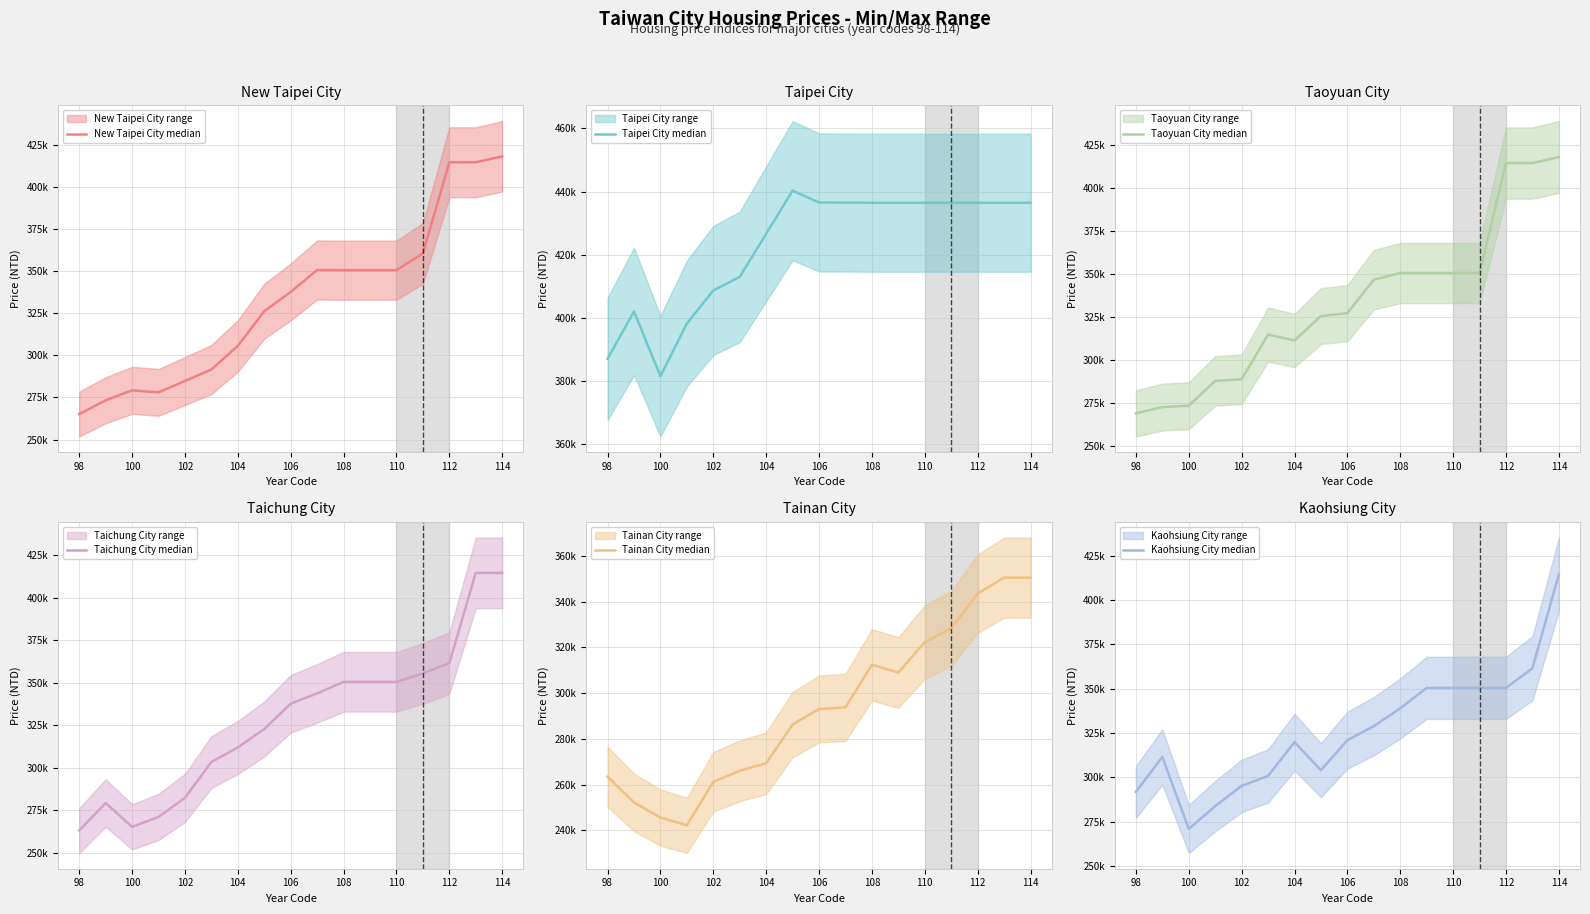

Which series changed the most between 102 and 108?

Taichung City (mid)